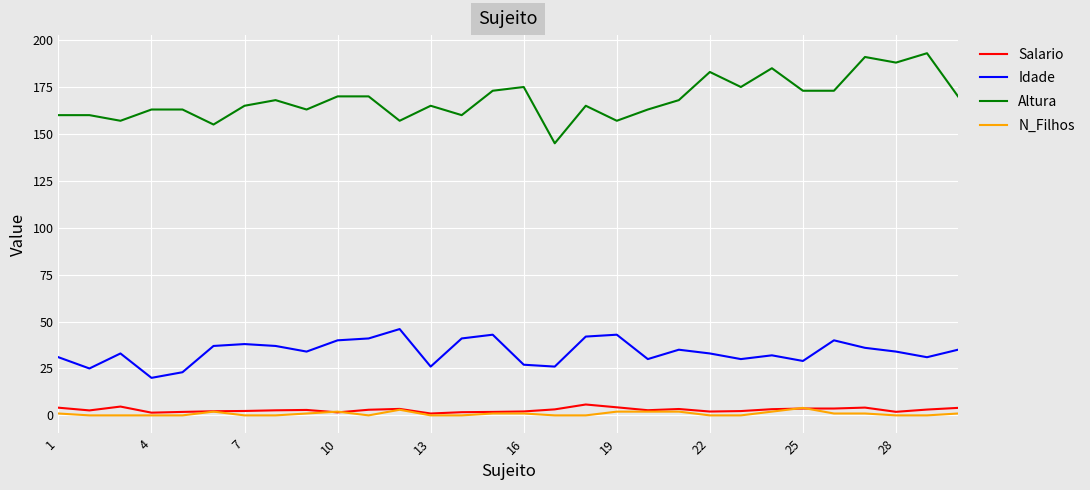

Which series has the largest range (max minus min)?

Altura